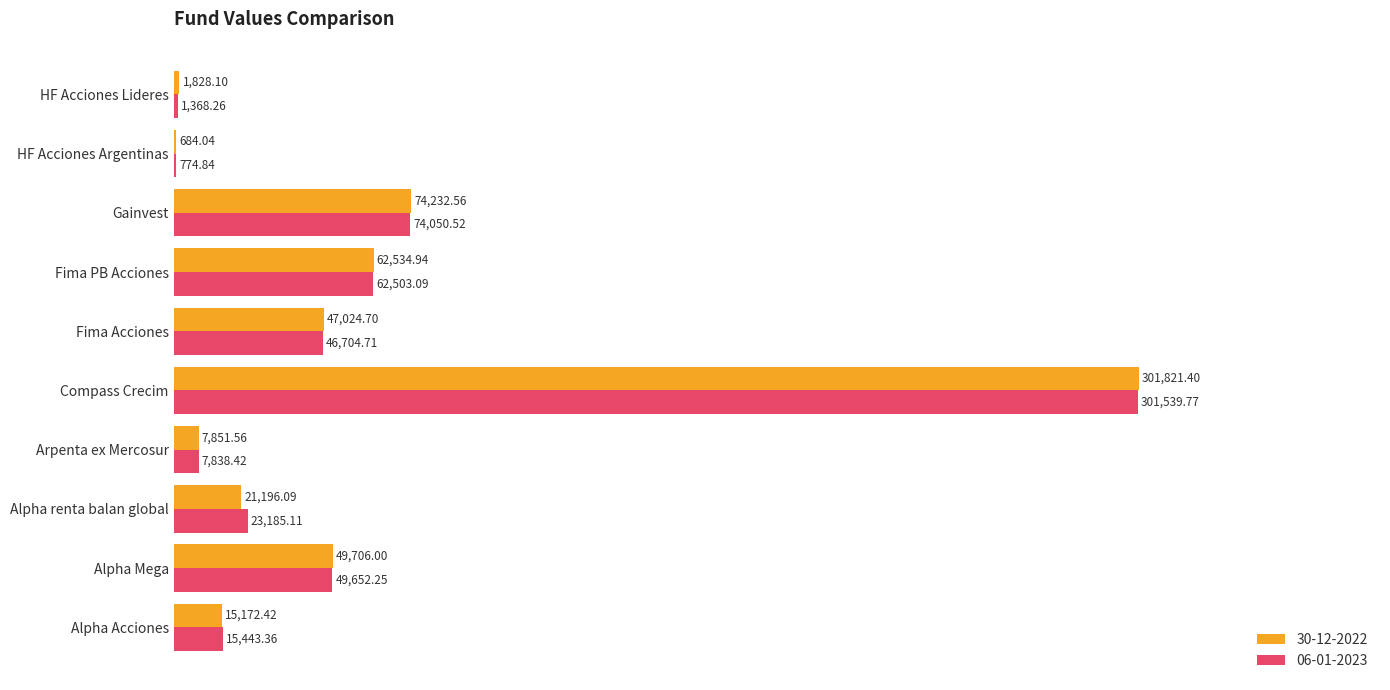

At which label does 30-12-2022 reach its peak?

Compass Crecim